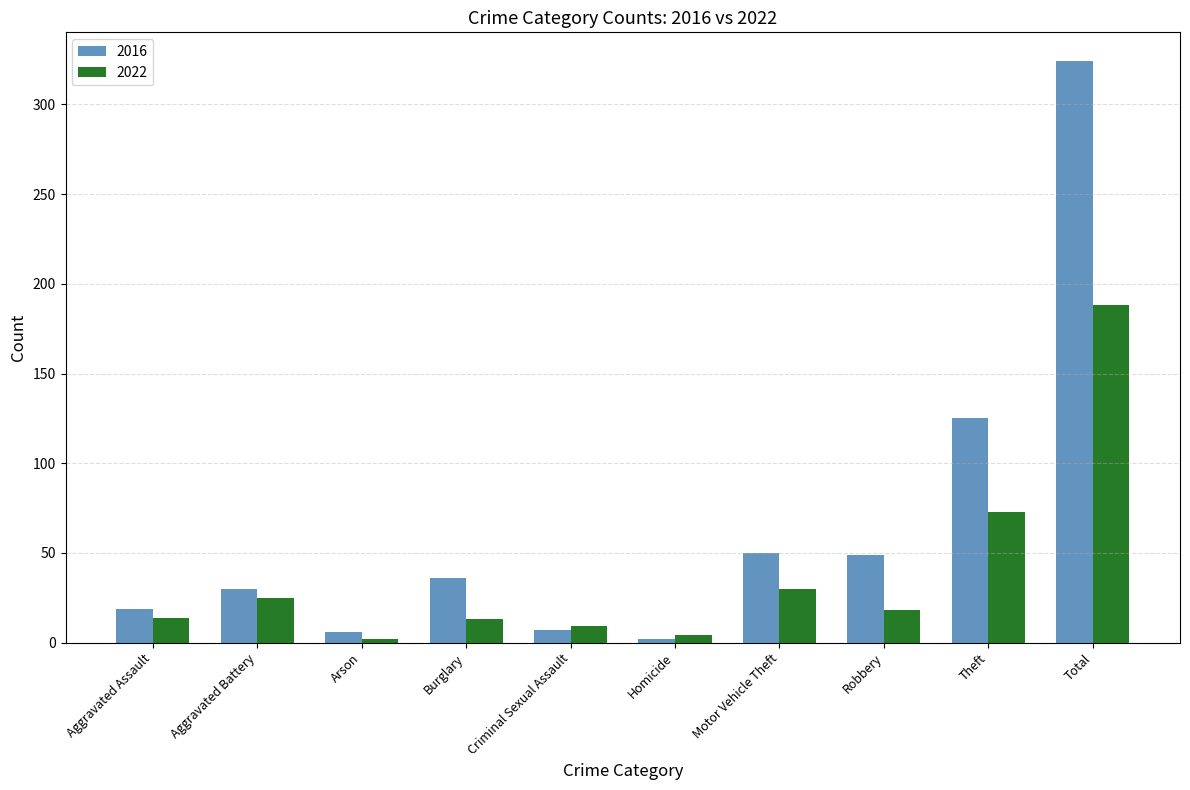

Is it true that 2016 equals 50 at Motor Vehicle Theft?

True